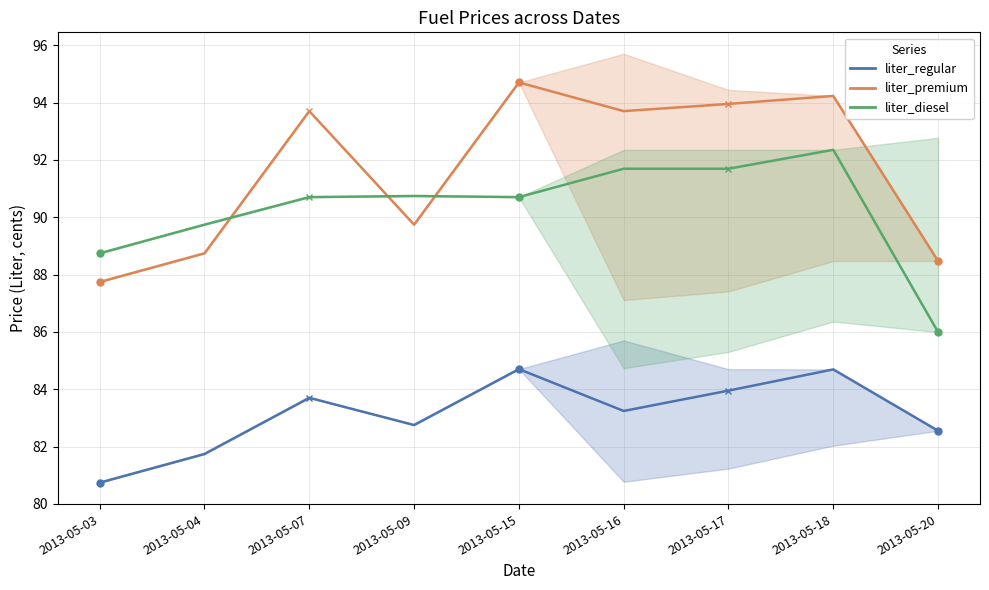

True or false: liter_premium (mean) has more than 0 points higher than both neighbors.

True